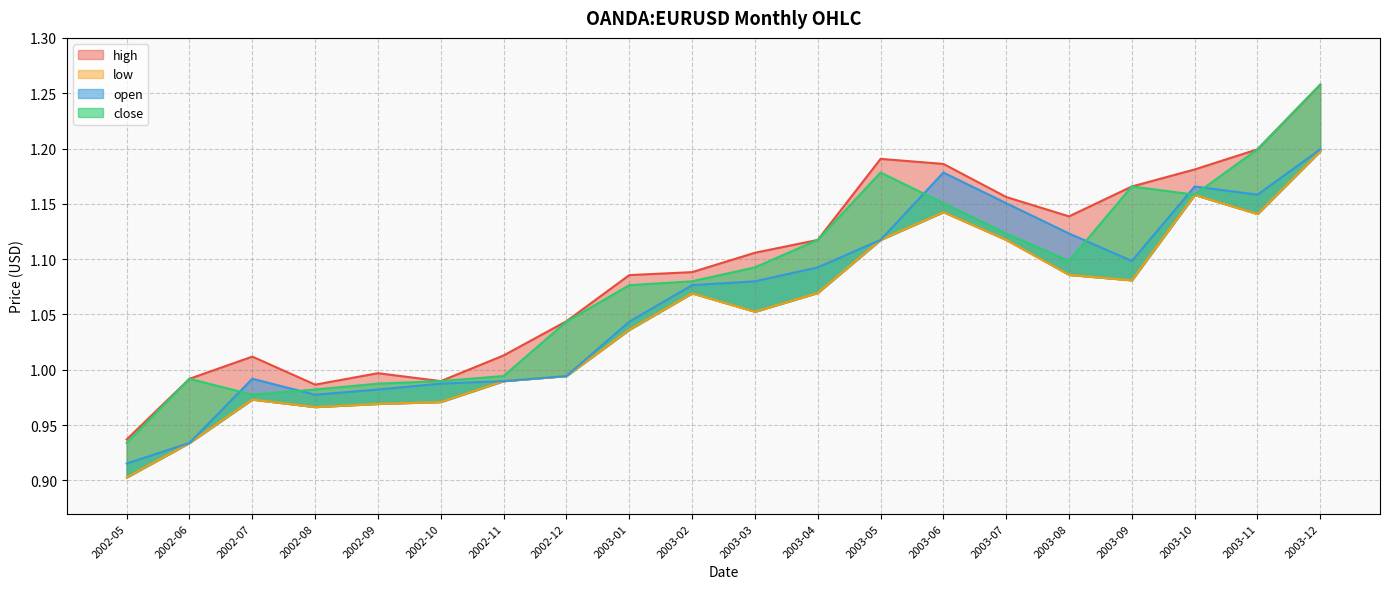

Reading left to right, list all the values displayed in this chart.

open: 0.9	0.9	1.0	1.0	1.0	1.0	1.0	1.0	1.0	1.1	1.1	1.1	1.1	1.2	1.2	1.1	1.1	1.2	1.2	1.2
high: 0.9	1.0	1.0	1.0	1.0	1.0	1.0	1.0	1.1	1.1	1.1	1.1	1.2	1.2	1.2	1.1	1.2	1.2	1.2	1.3
close: 0.9	1.0	1.0	1.0	1.0	1.0	1.0	1.0	1.1	1.1	1.1	1.1	1.2	1.2	1.1	1.1	1.2	1.2	1.2	1.3
low: 0.9	0.9	1.0	1.0	1.0	1.0	1.0	1.0	1.0	1.1	1.1	1.1	1.1	1.1	1.1	1.1	1.1	1.2	1.1	1.2